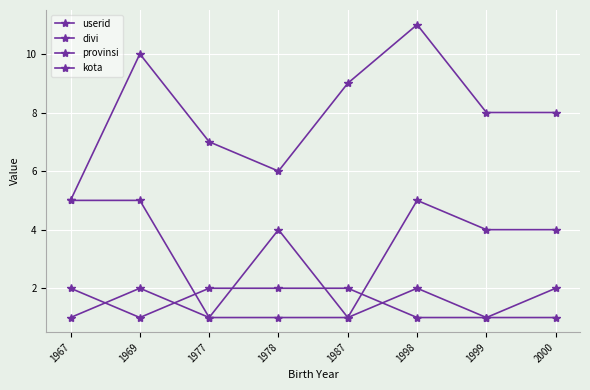

Reading left to right, what are all the values shown in this chart?

userid: 5	10	7	6	9	11	8	8
divi: 5	5	1	4	1	5	4	4
provinsi: 1	2	1	1	1	2	1	2
kota: 2	1	2	2	2	1	1	1